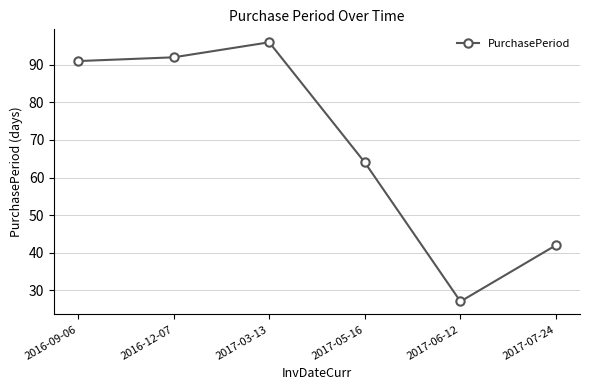

Approximately how many times larger is the value at 2016-09-06 compared to 2017-05-16?

1.4